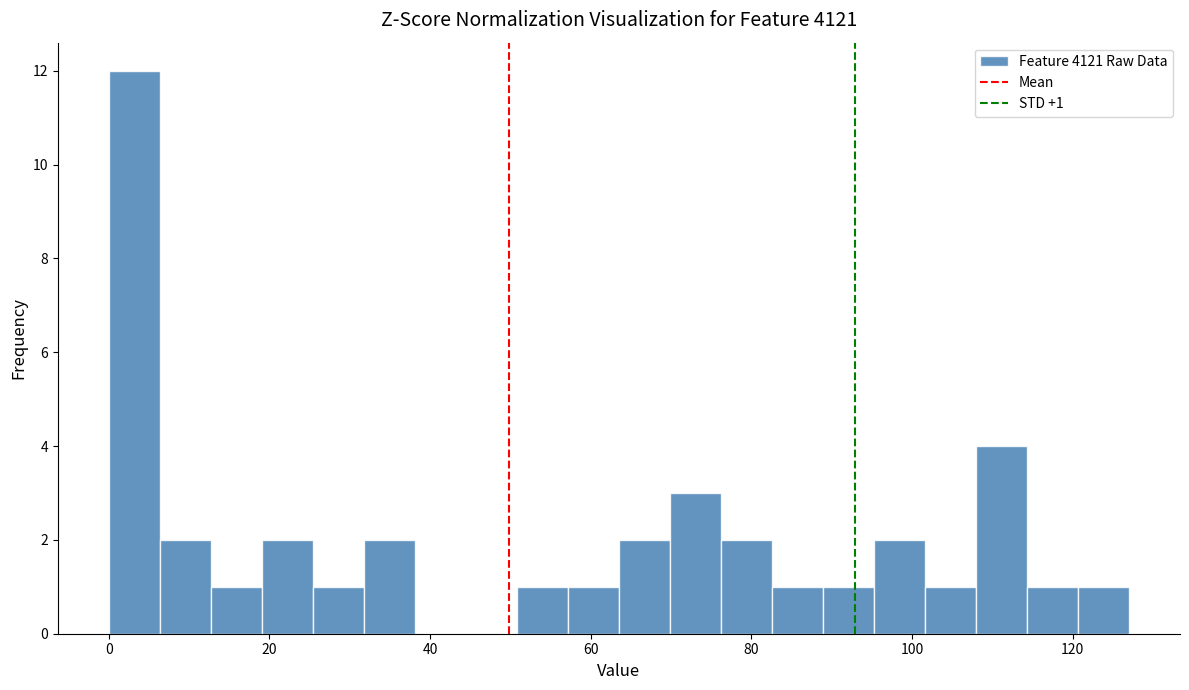

Read against the x-axis, roughly where is the centre of the tallest bar?

4